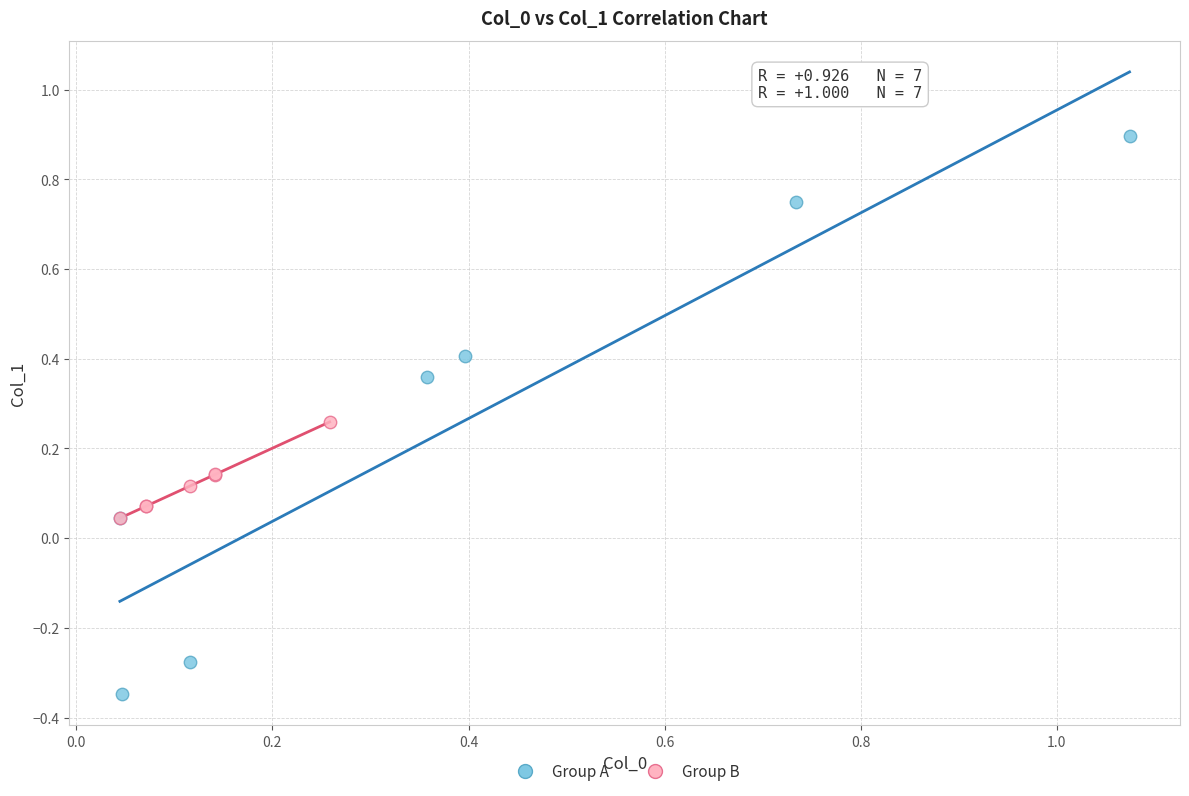

Which series reaches the maximum Y coordinate?

Group A